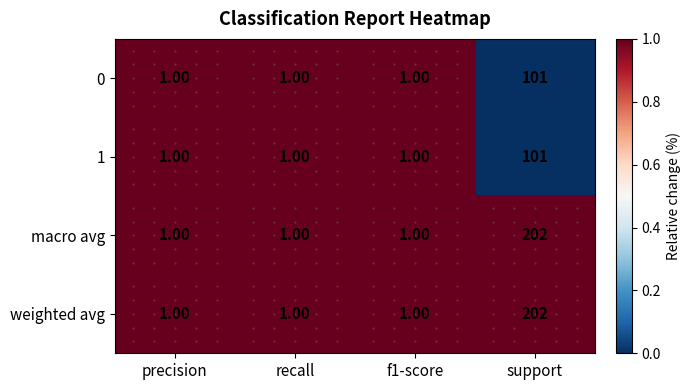

What is the difference between the maximum and minimum values in the 1 series?

100